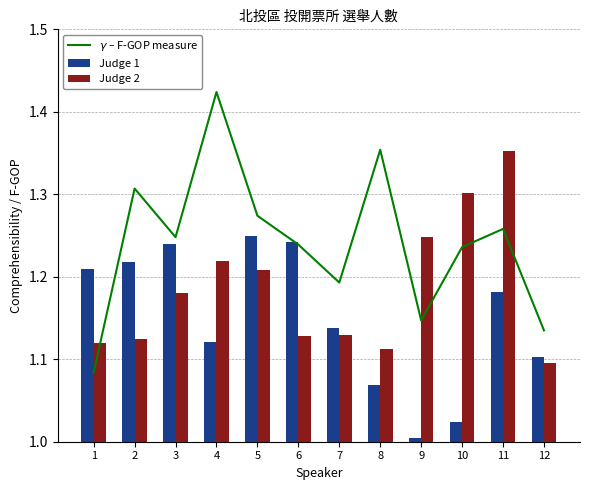

What is the difference between the $\gamma$ – F-GOP measure values at 8 and 6?

0.1